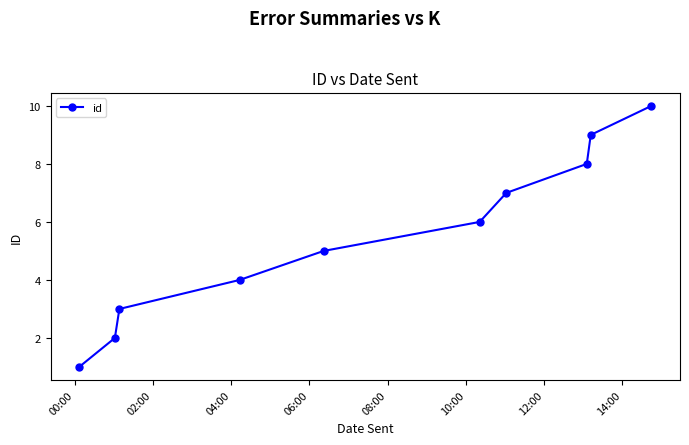

What is the maximum value shown in the chart?

10